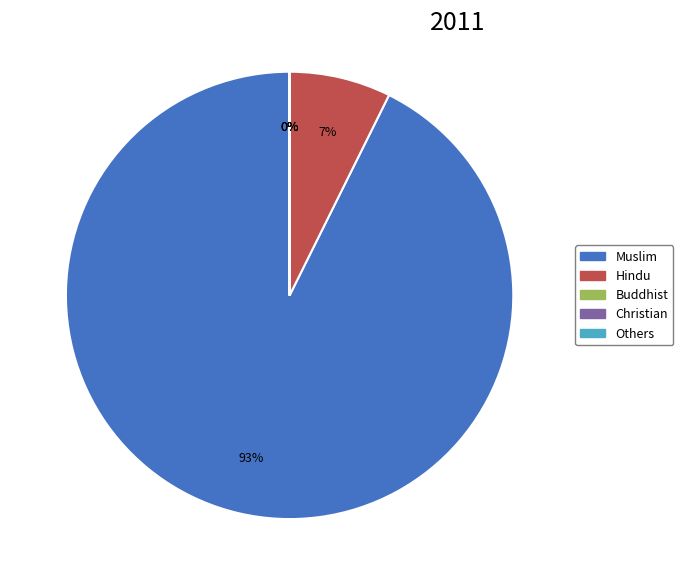

Is it true that Hindu is 7% of the pie?

True